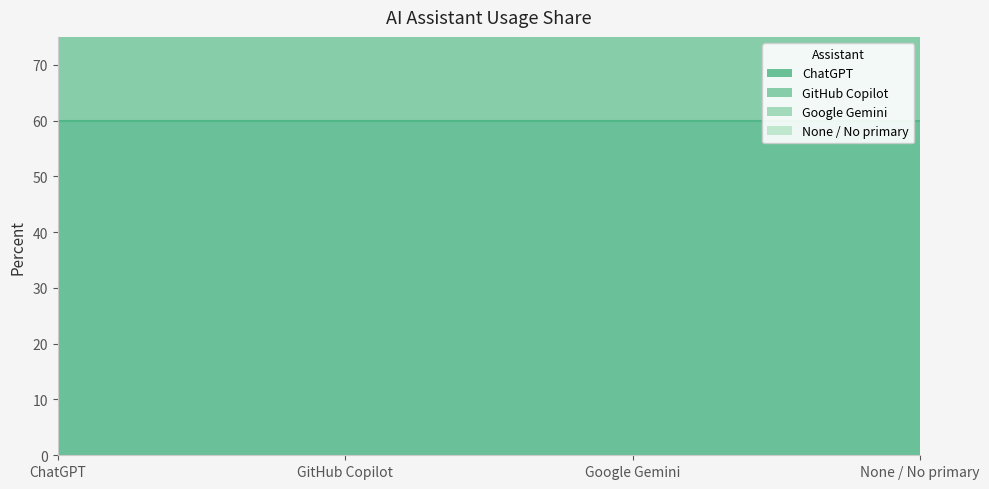

What is the greatest value displayed?

60